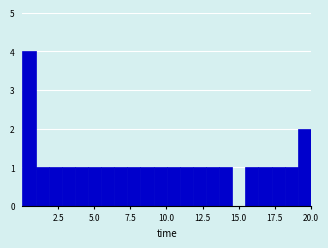

Read against the x-axis, roughly where is the centre of the tallest bar?

0.5